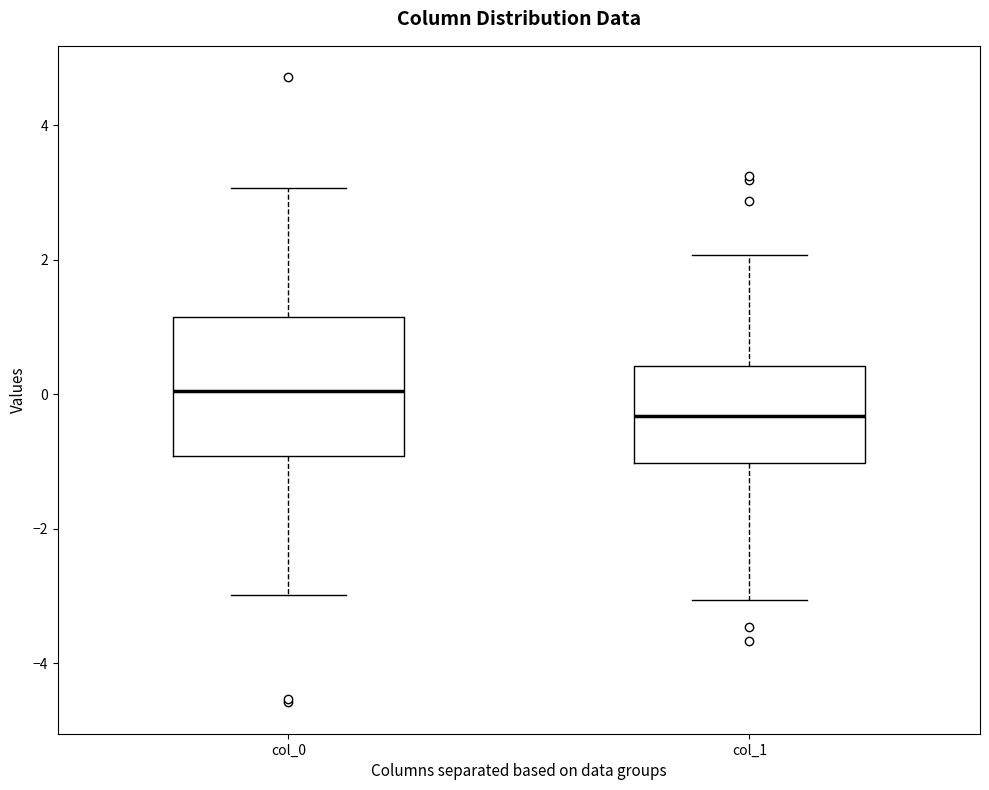

Where is the upper edge of the box for col_0 on the y-axis? The values are not printed on the chart, so give them approximately, as read against the axis.

1.2